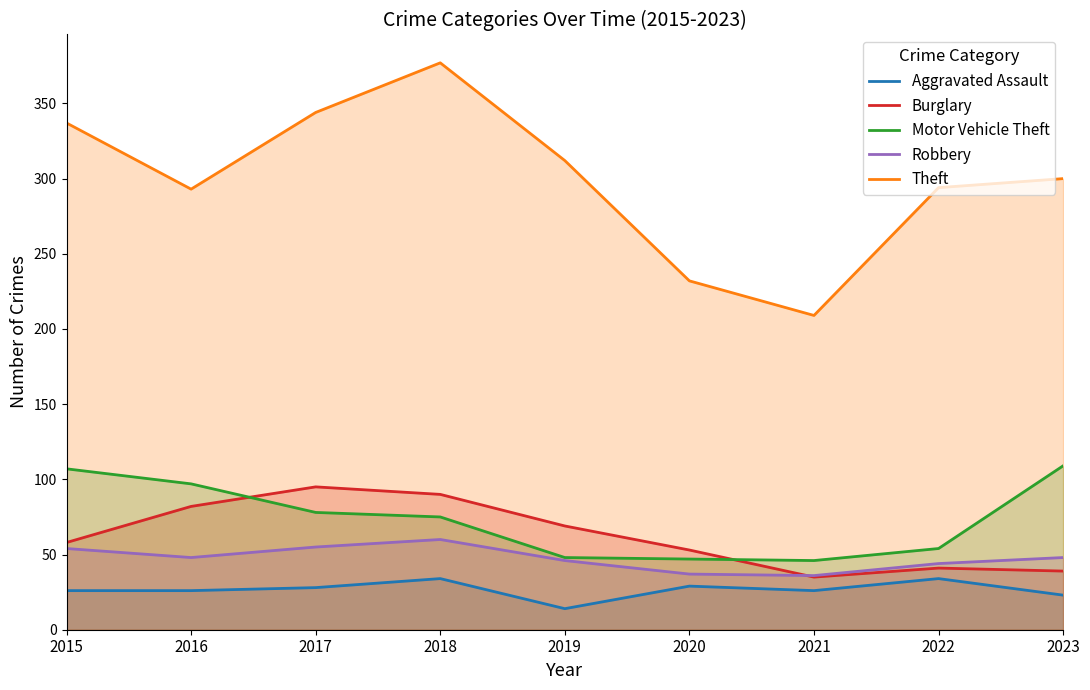

Which series has the largest total across all categories?

Theft